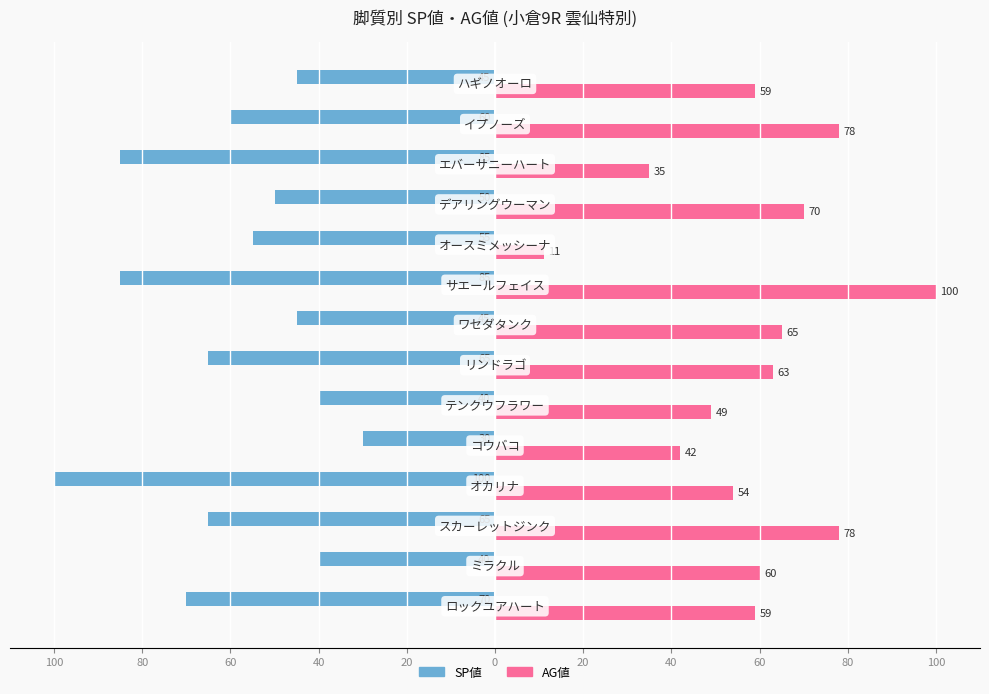

What are all the series names shown in the legend?

SP値, AG値